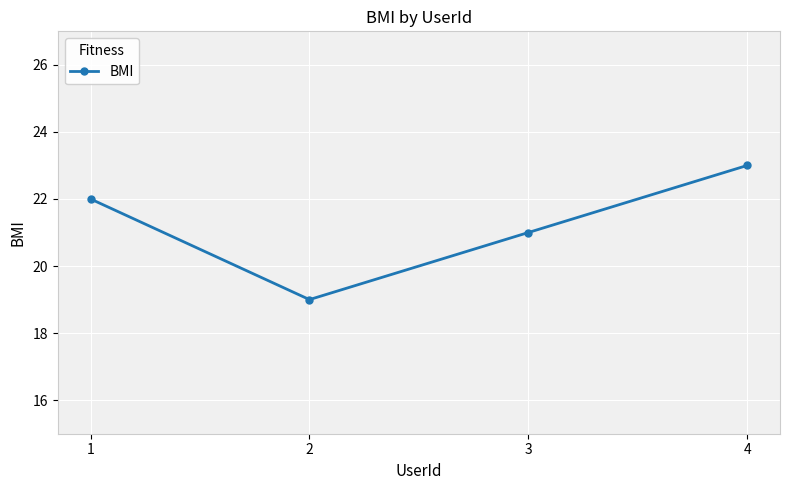

The chart shows a value of 31 at 1. True or false?

False